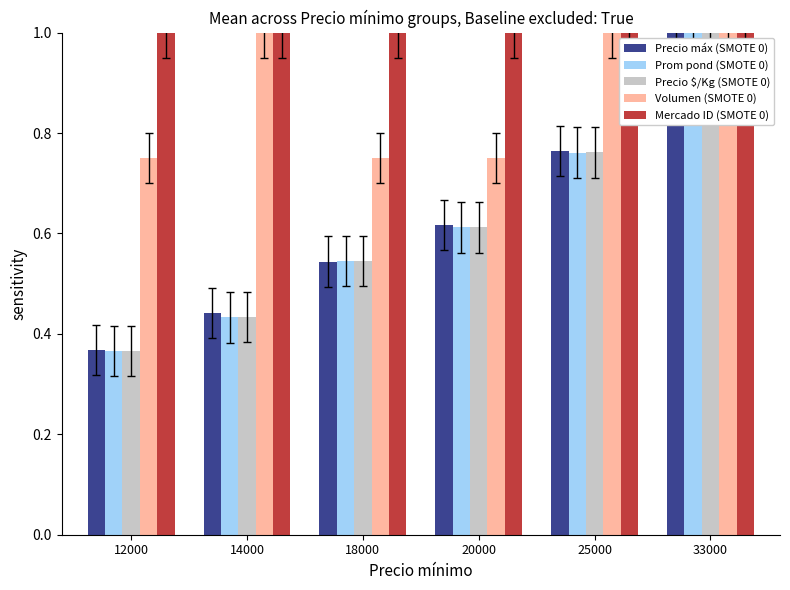

What is the sum of all Mercado ID (SMOTE 0) values?

6.0